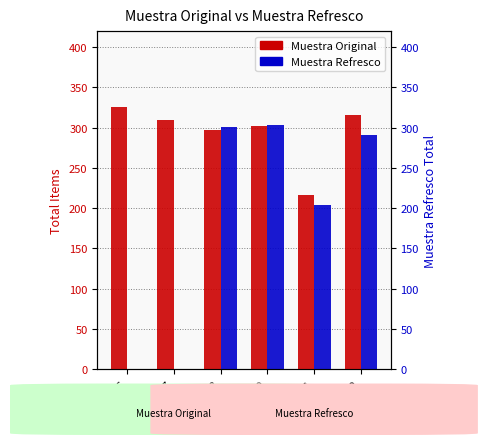

What are all the series names shown in the legend?

Muestra Original, Muestra Refresco